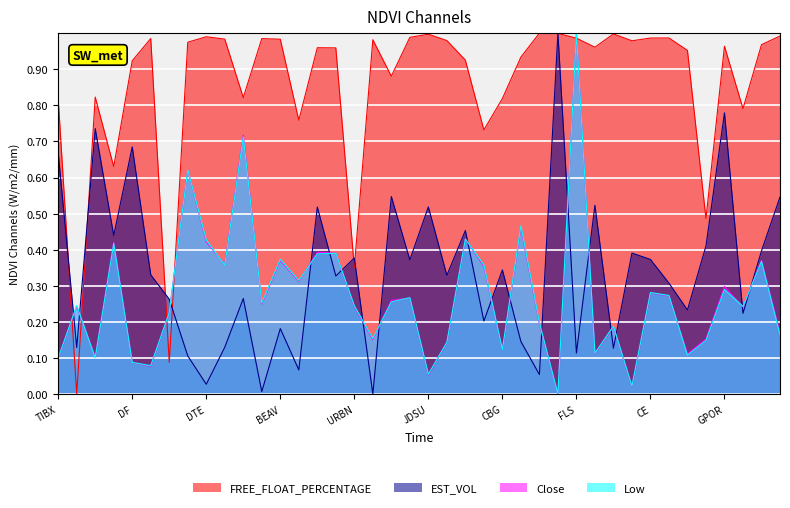

What are all the series names shown in the legend?

FREE_FLOAT_PERCENTAGE, EST_VOL, Close, Low